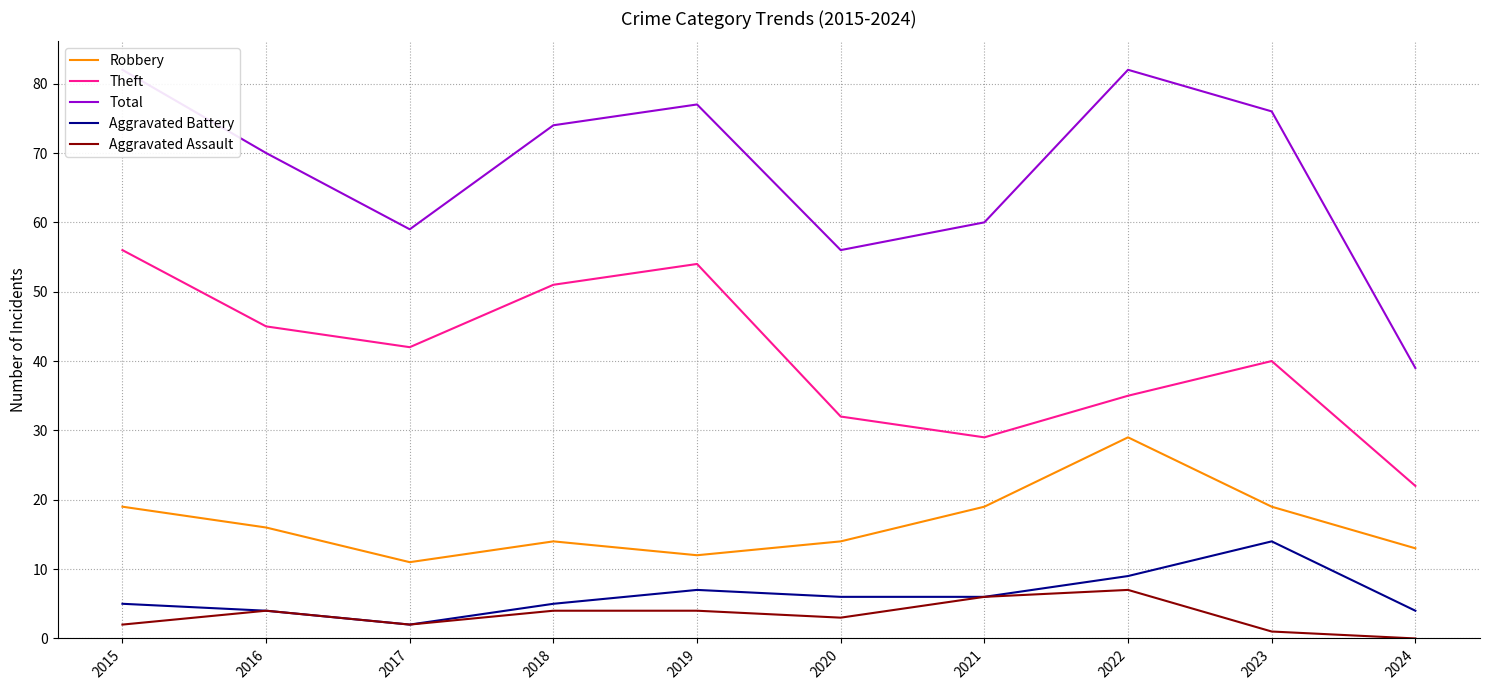

Reading left to right, extract all data points from this chart.

Robbery: 19	16	11	14	12	14	19	29	19	13
Theft: 56	45	42	51	54	32	29	35	40	22
Total: 82	70	59	74	77	56	60	82	76	39
Aggravated Battery: 5	4	2	5	7	6	6	9	14	4
Aggravated Assault: 2	4	2	4	4	3	6	7	1	0